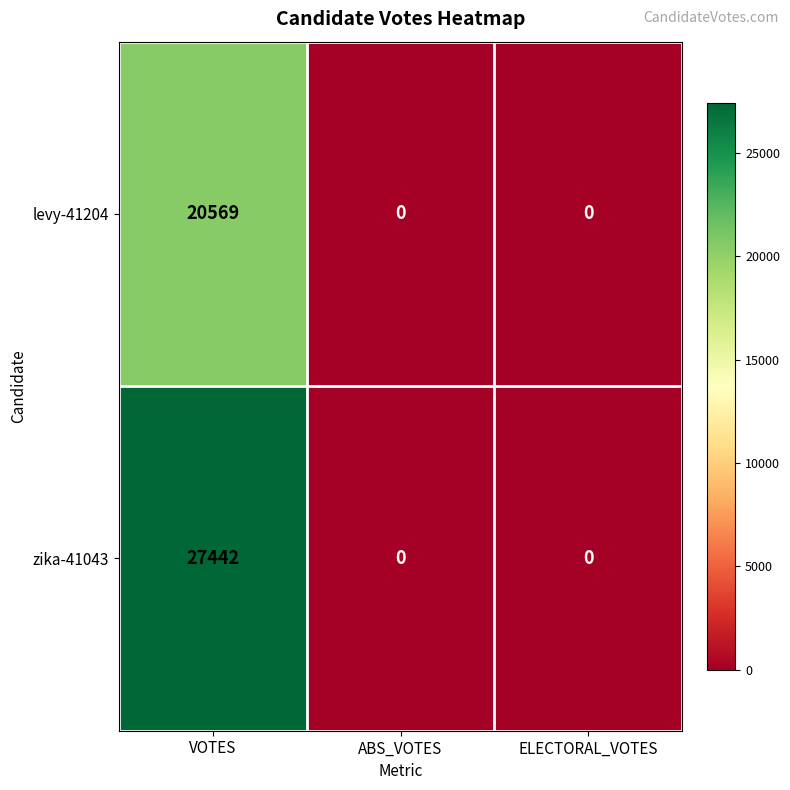

What is the sum of all levy-41204 values?

20569